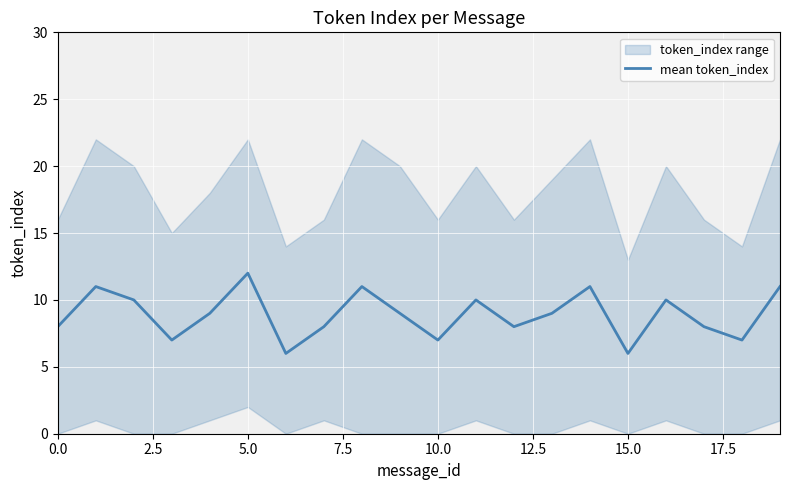

At which label does mean token_index reach its peak?

5.0